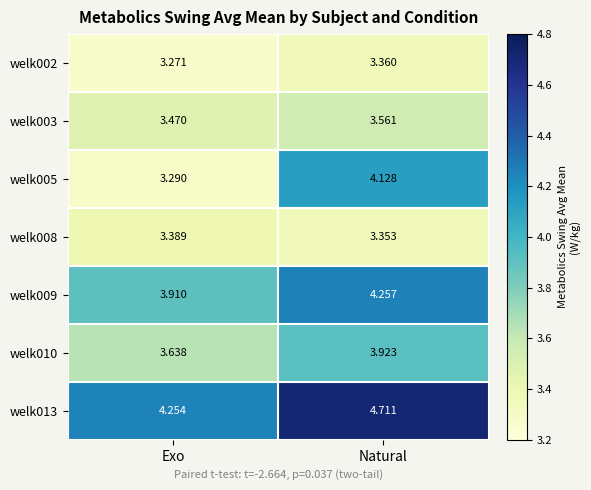

At which label is welk002 closest to 3?

Exo